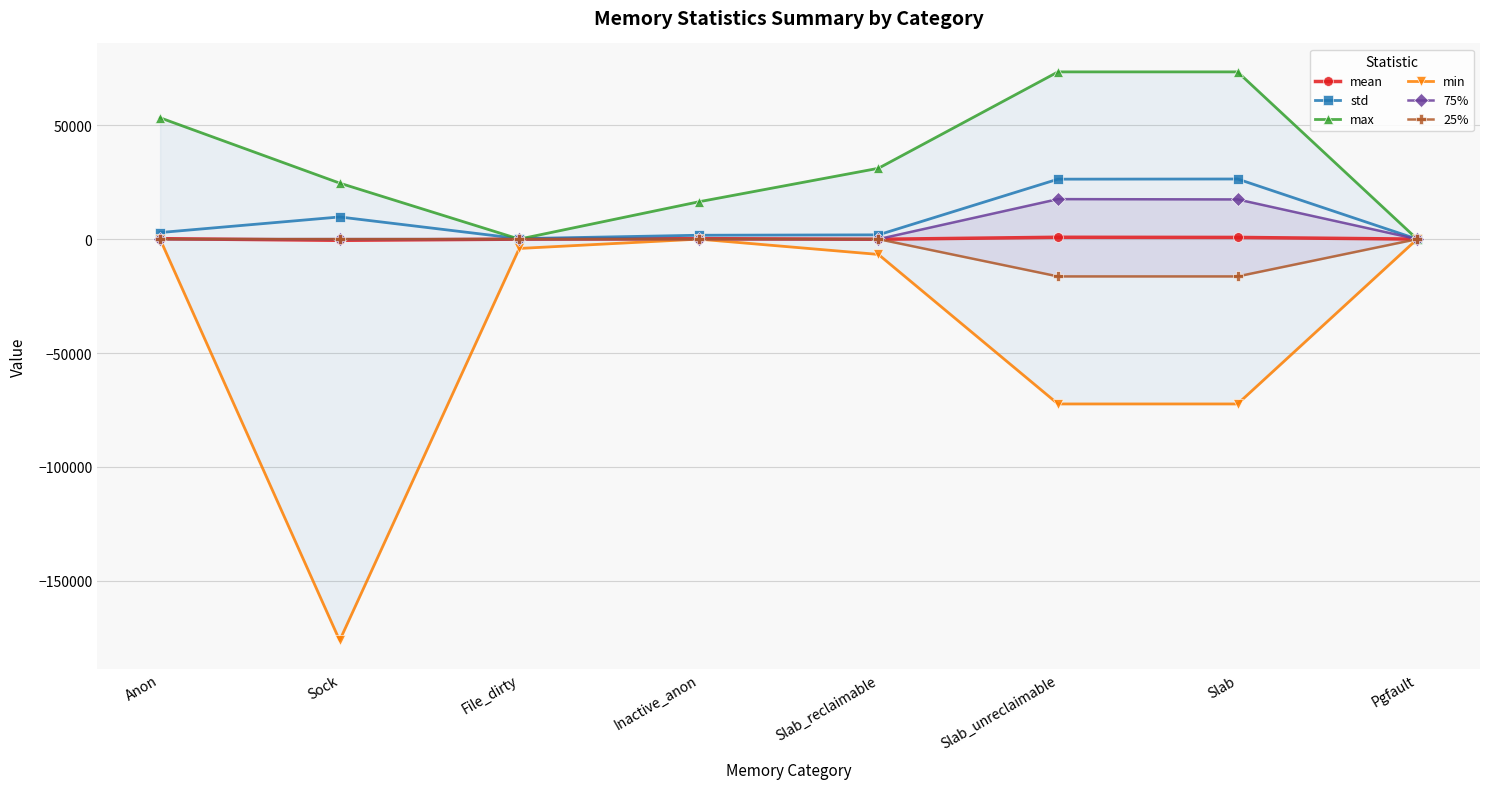

What is the greatest value displayed?

73392.0